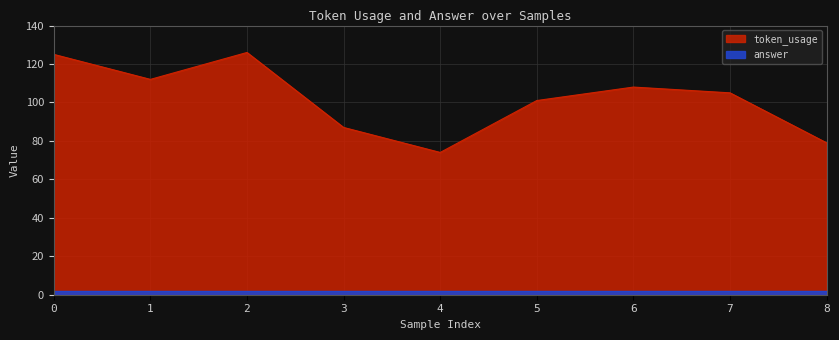

What is the ratio of the value at 8 to the value at 4?

1.1